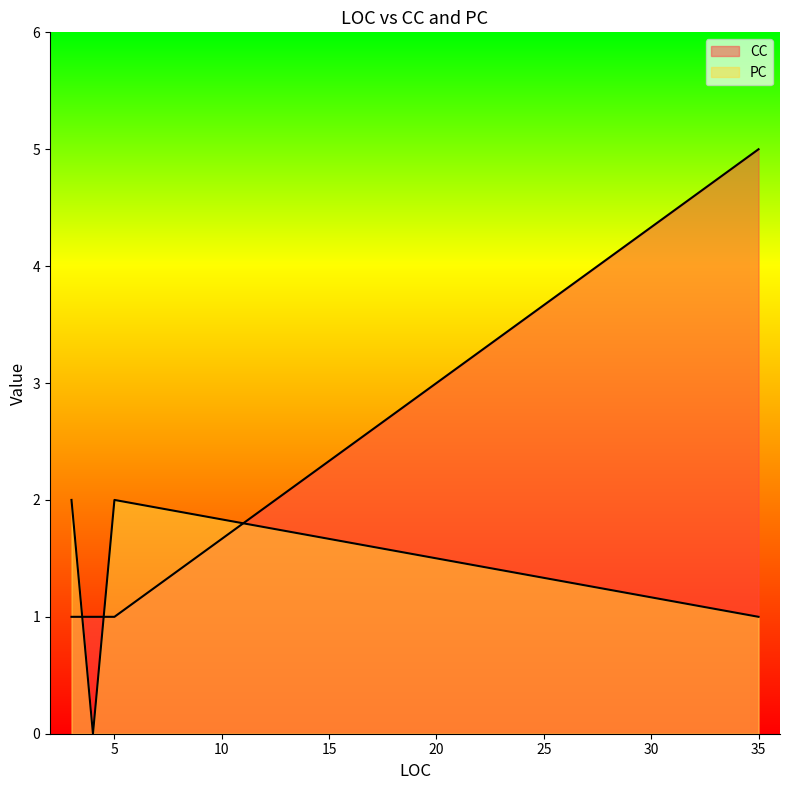

Reading right to left, what are all the values shown in this chart?

PC: 4=0	5=2	3=2	35=1	4=0
CC: 4=1	5=1	3=1	35=5	4=1